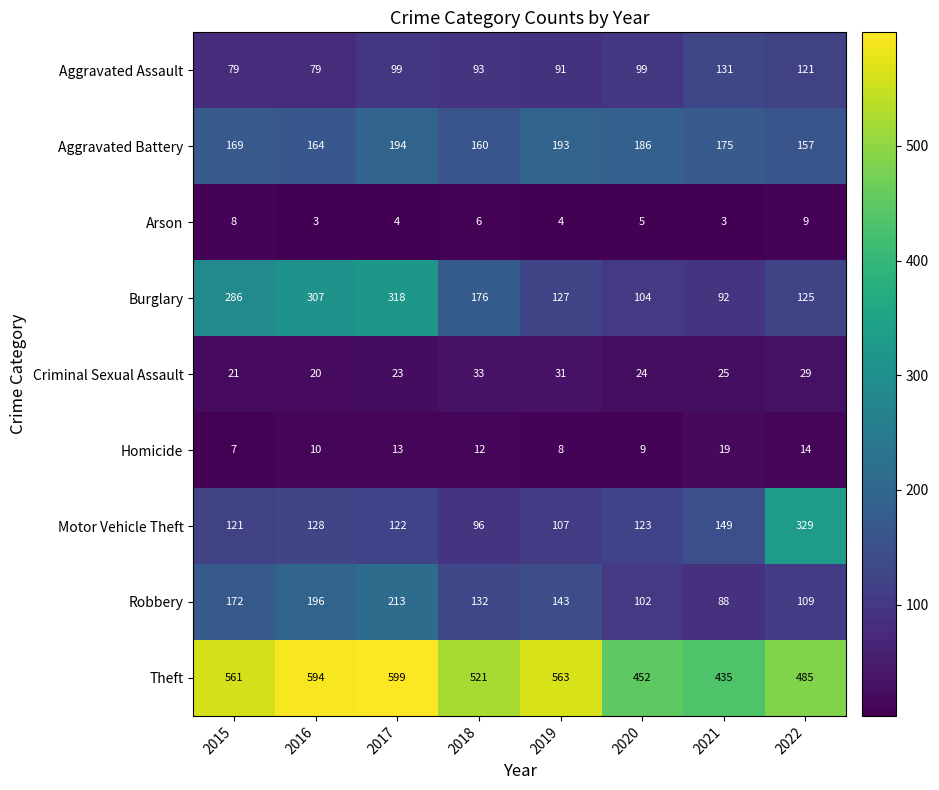

Which series has the largest range (max minus min)?

Motor Vehicle Theft